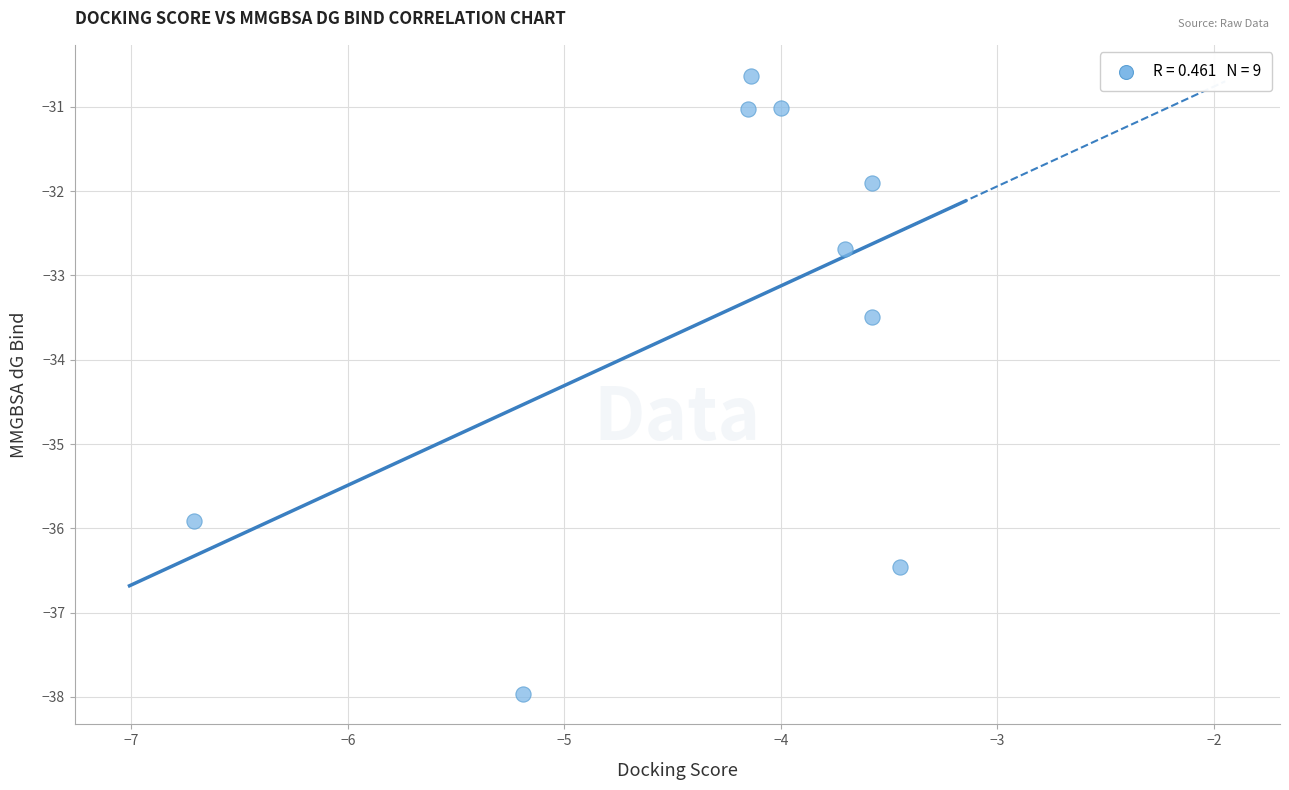

What Y value in the scatter plot is closest to -34?

-33.5